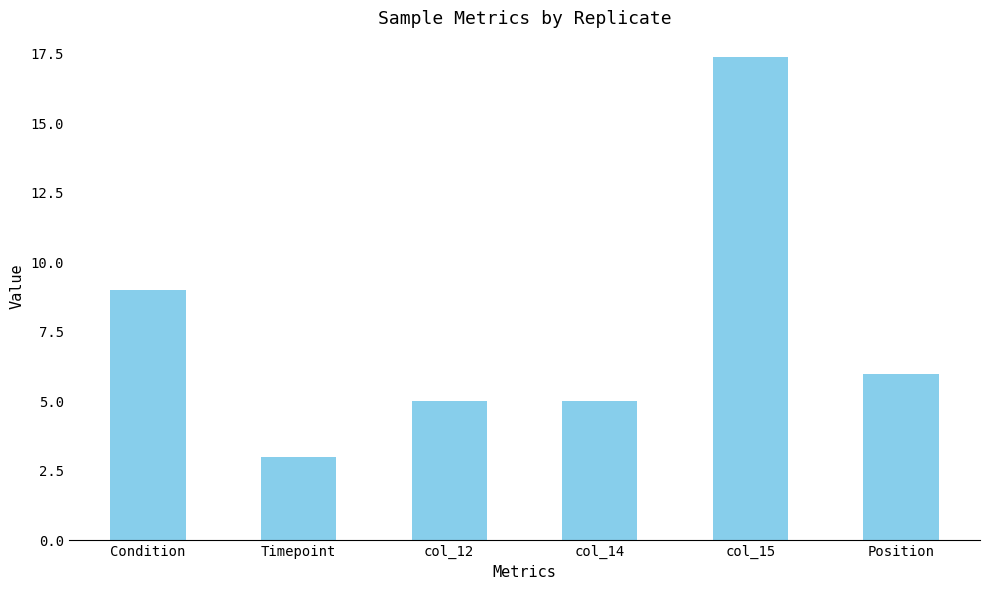

What is the label of the 6th bar from the right?

Condition